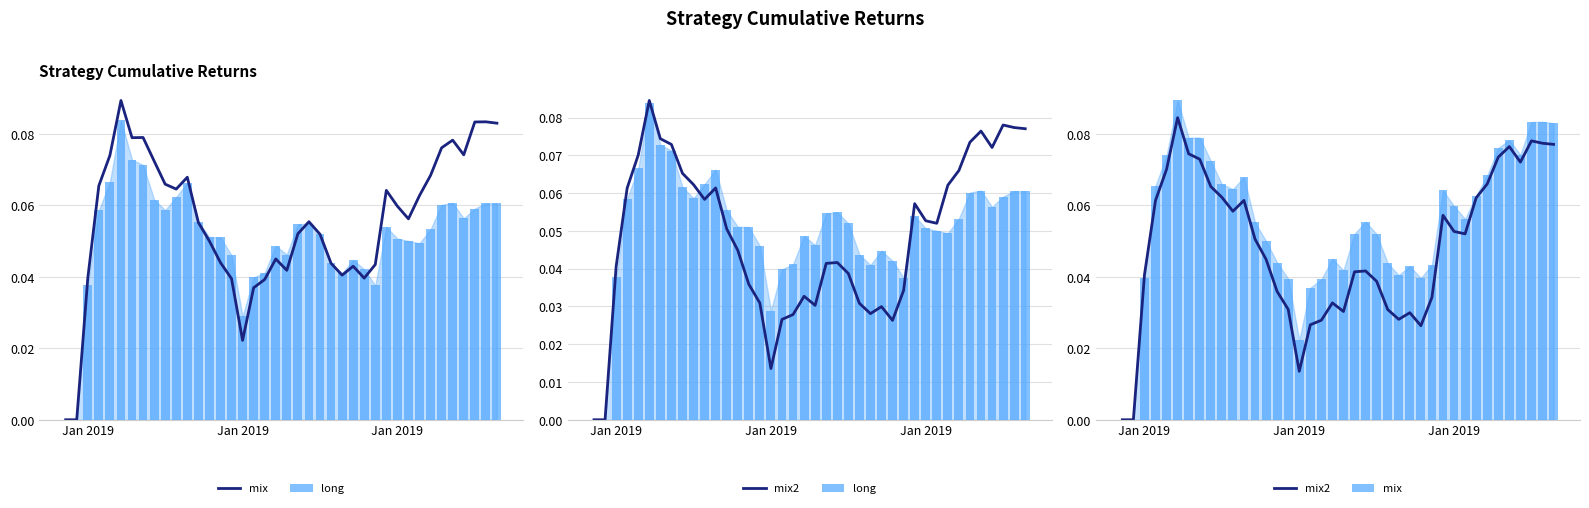

The value of mix2 at 26 is 0.0. True or false?

False